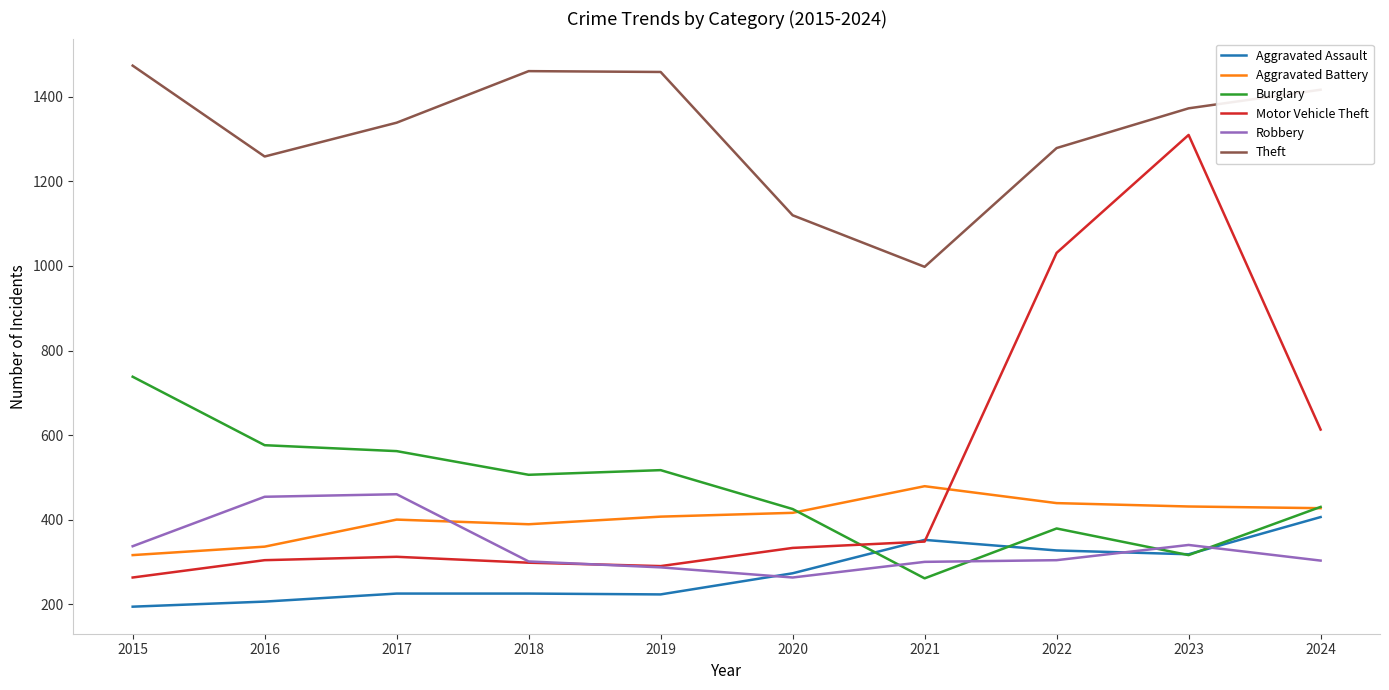

What is the average value of the Robbery series?

335